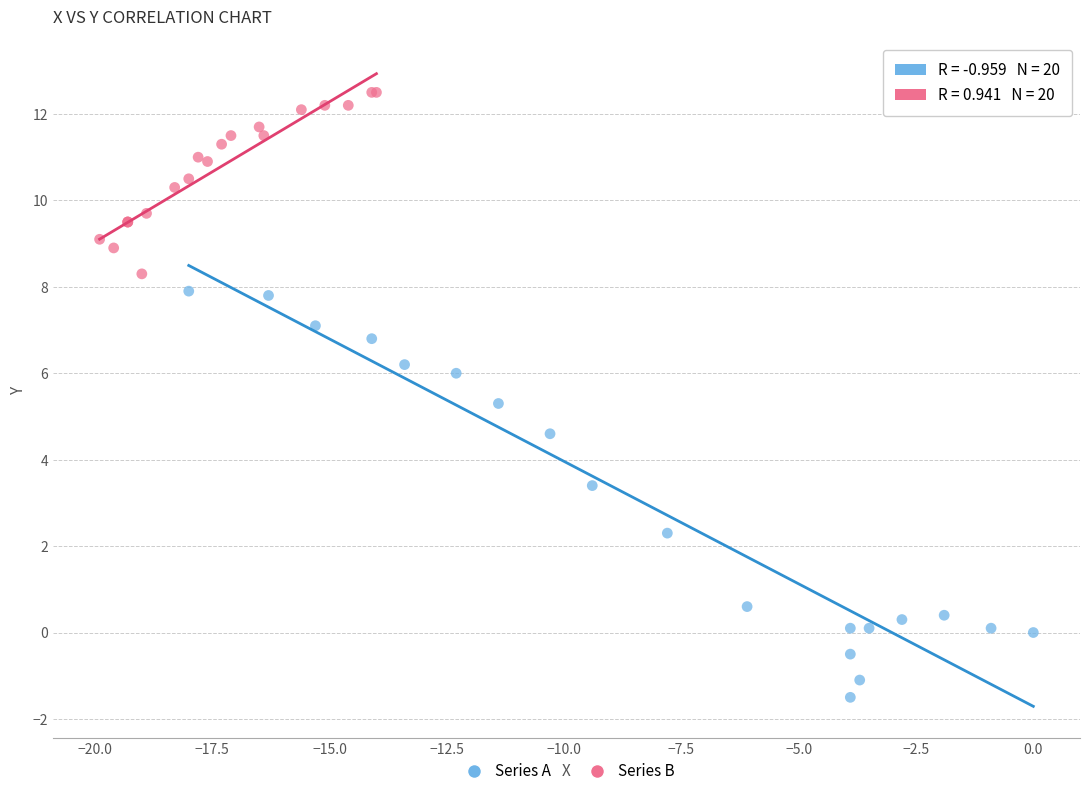

What are all the series names shown in the legend?

Series A, Series B